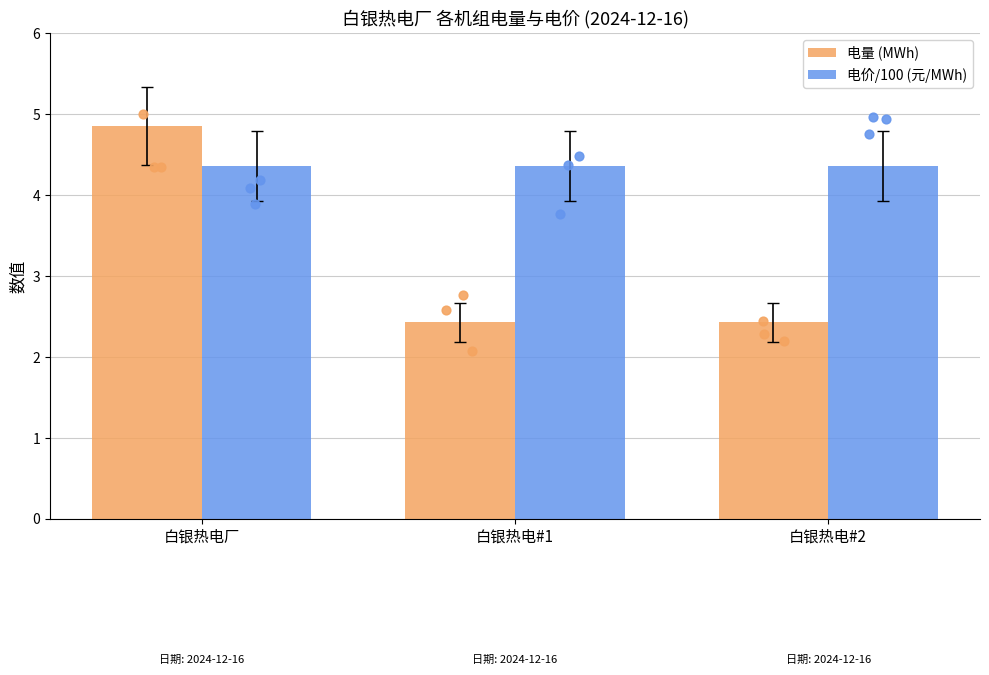

What are all the series names shown in the legend?

电量 (MWh), 电价/100 (元/MWh)